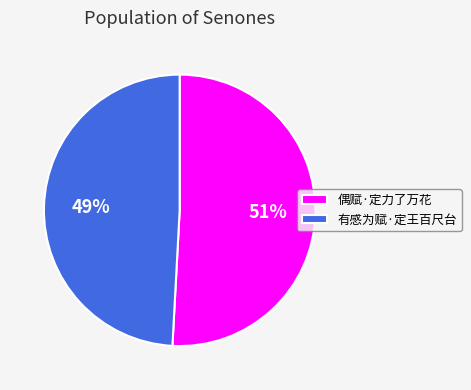

What percentage is the 有感为赋·定王百尺台 slice, to the nearest percent?

49%